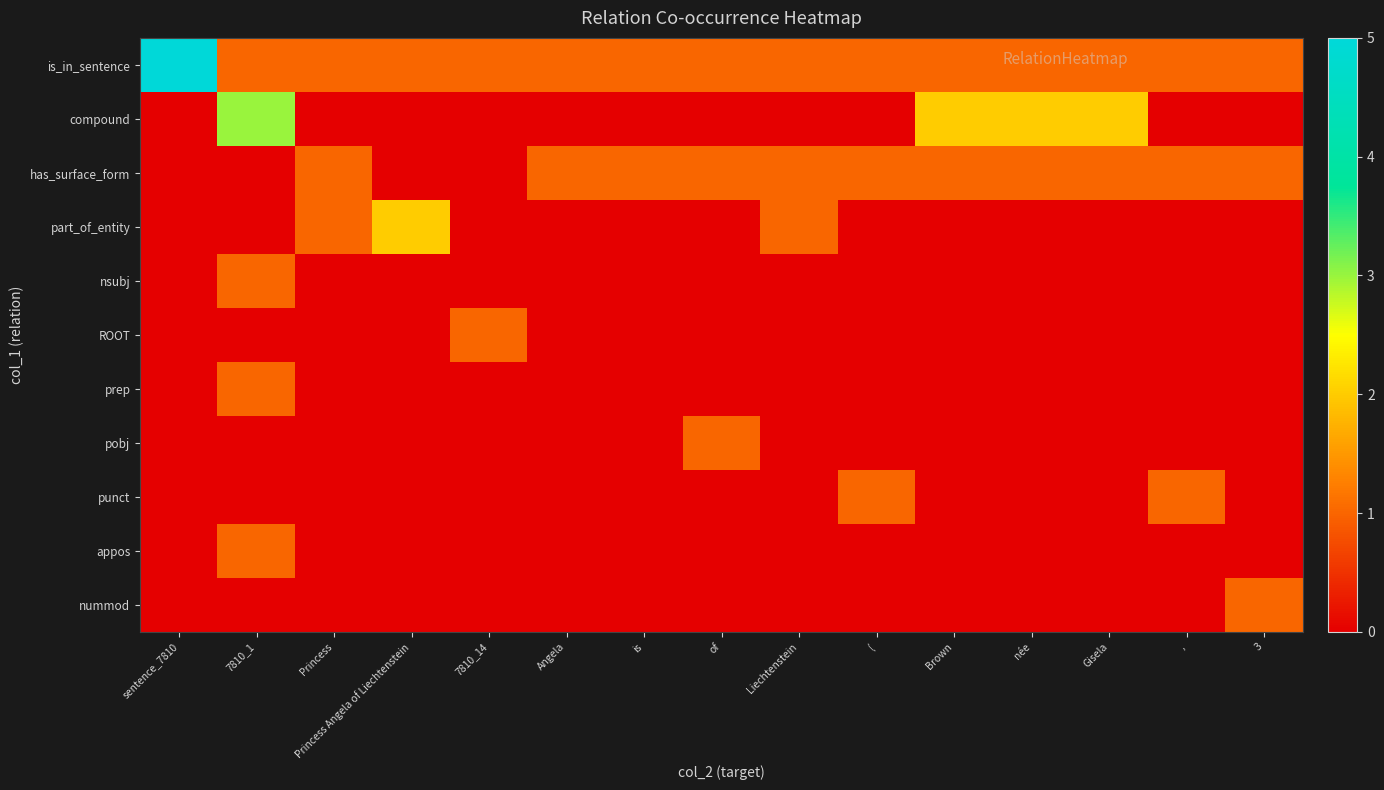

What is the total value across all series at Angela?

2